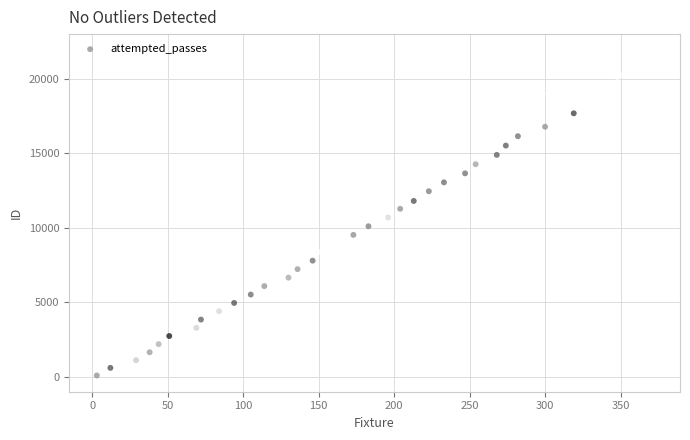

What is the range of Y values (max minus min)?

21821